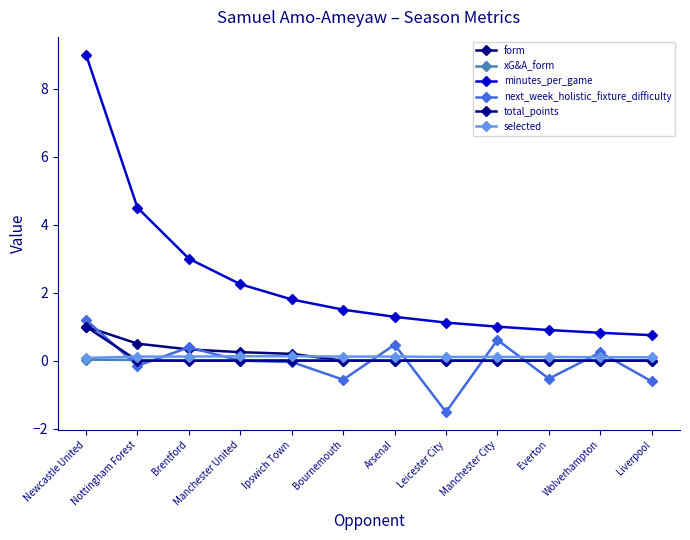

What position from the right is Wolverhampton?

2